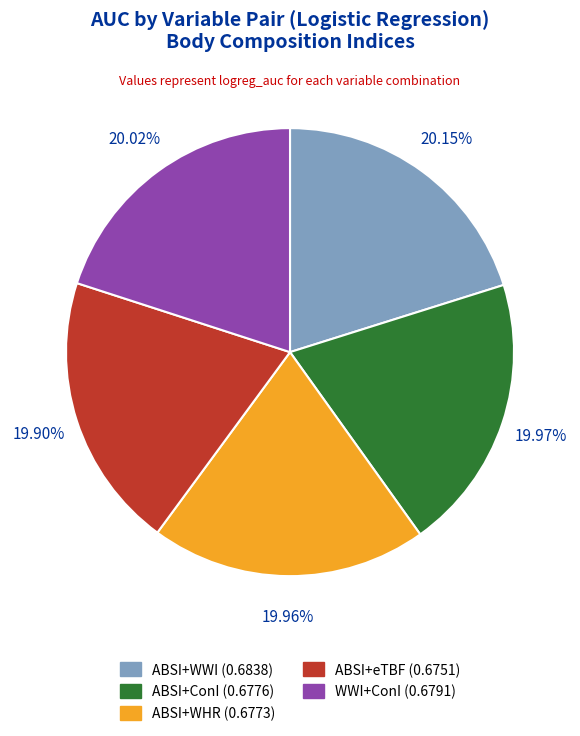

Combined, do ABSI+WHR and WWI+ConI account for over 50%?

No